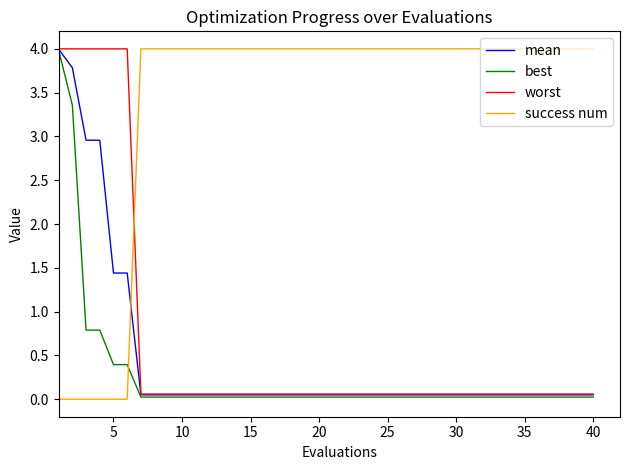

Which series has the largest total across all categories?

success num